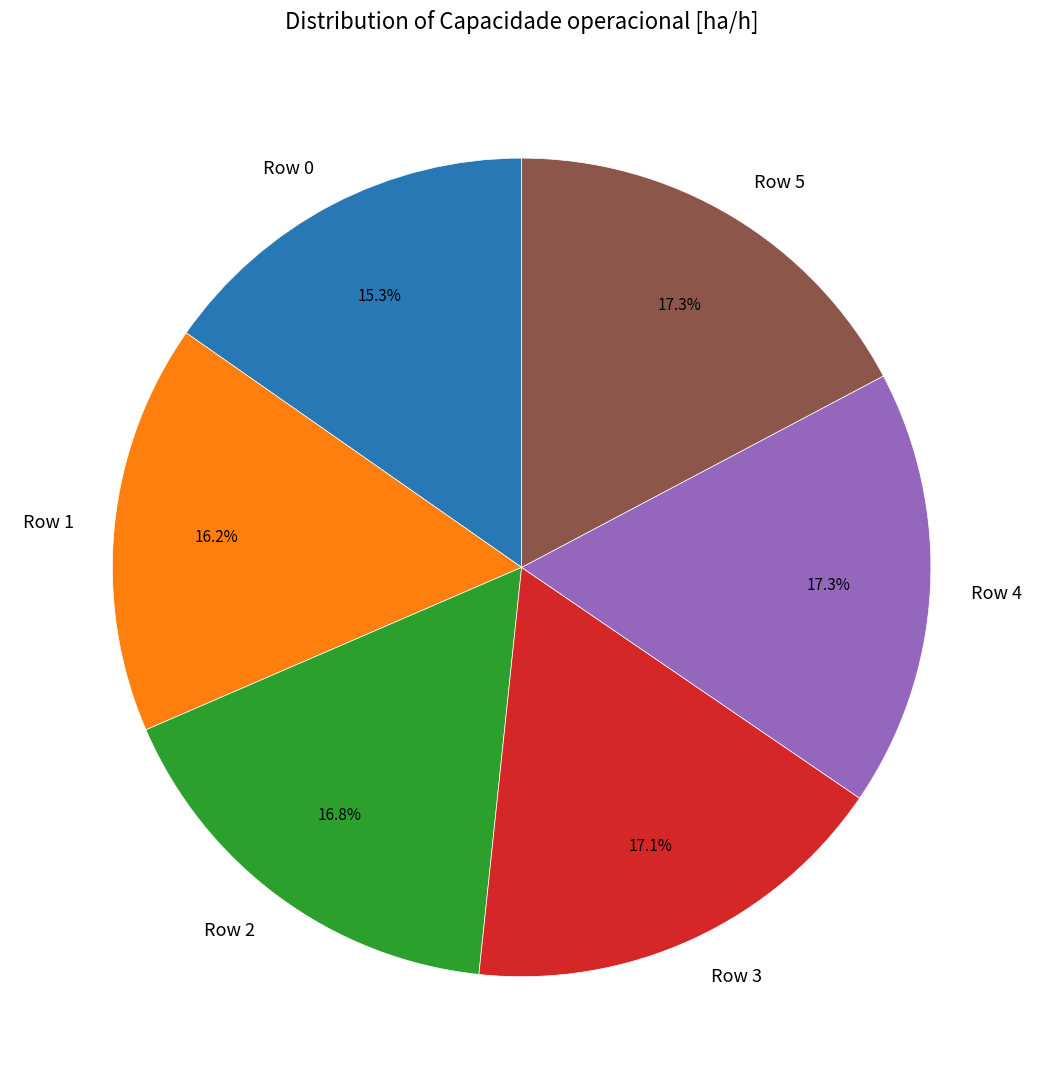

What percentage is the Row 3 slice, to the nearest percent?

17%